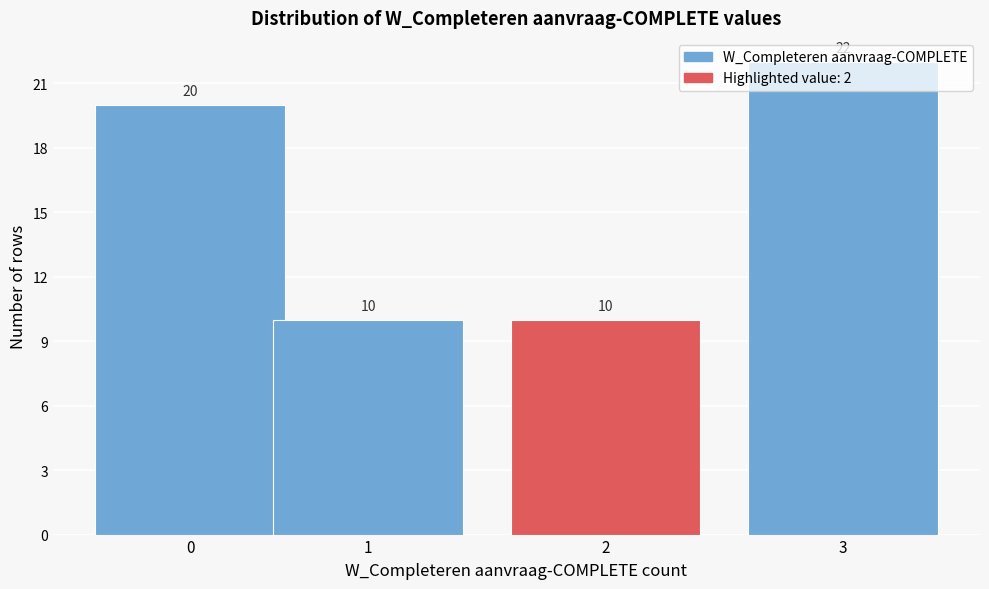

Which category has the highest value across all series?

3